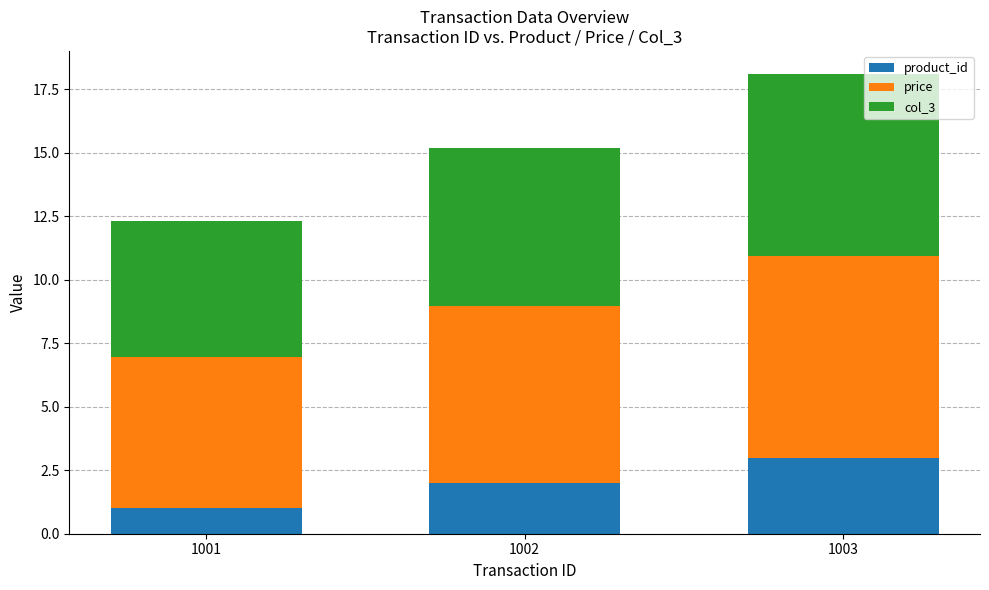

At which category is the sum across all series the highest?

1003